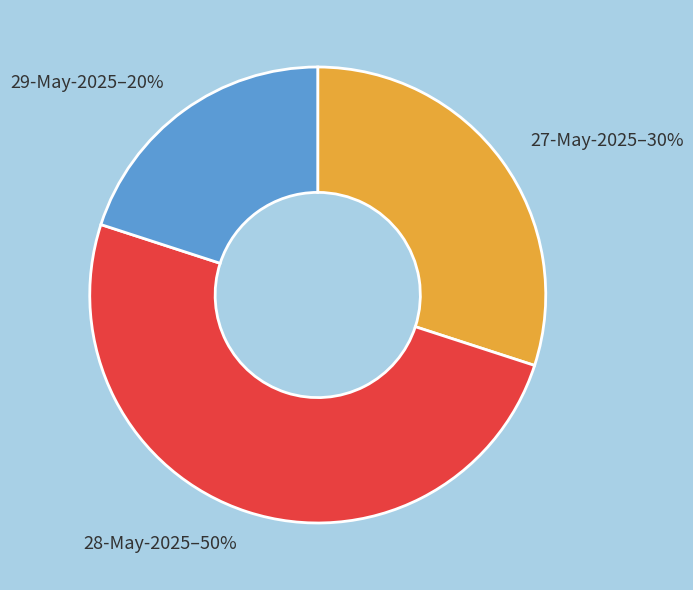

To the nearest percent, what is the difference between the 28-May-2025 and 27-May-2025 slice percentages?

20%